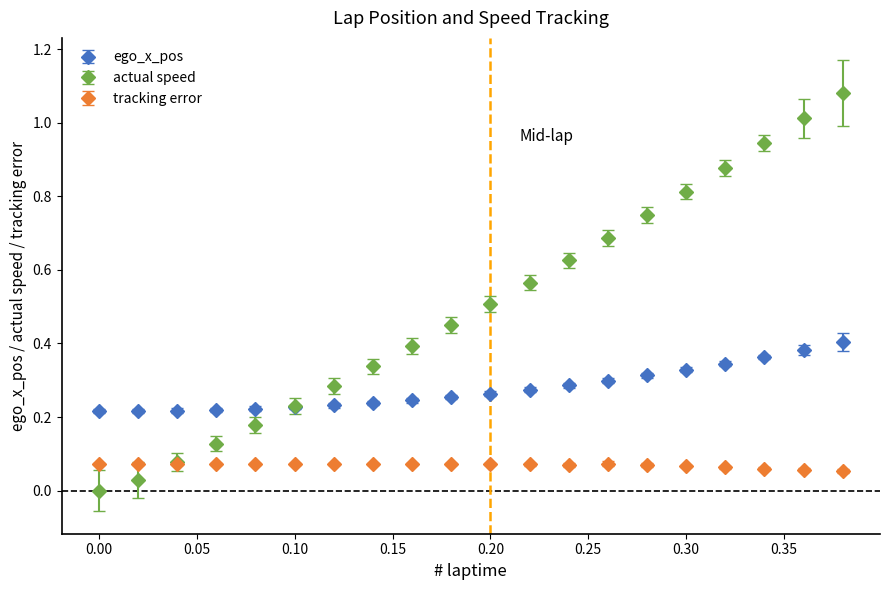

Which series has the largest total across all categories?

actual speed